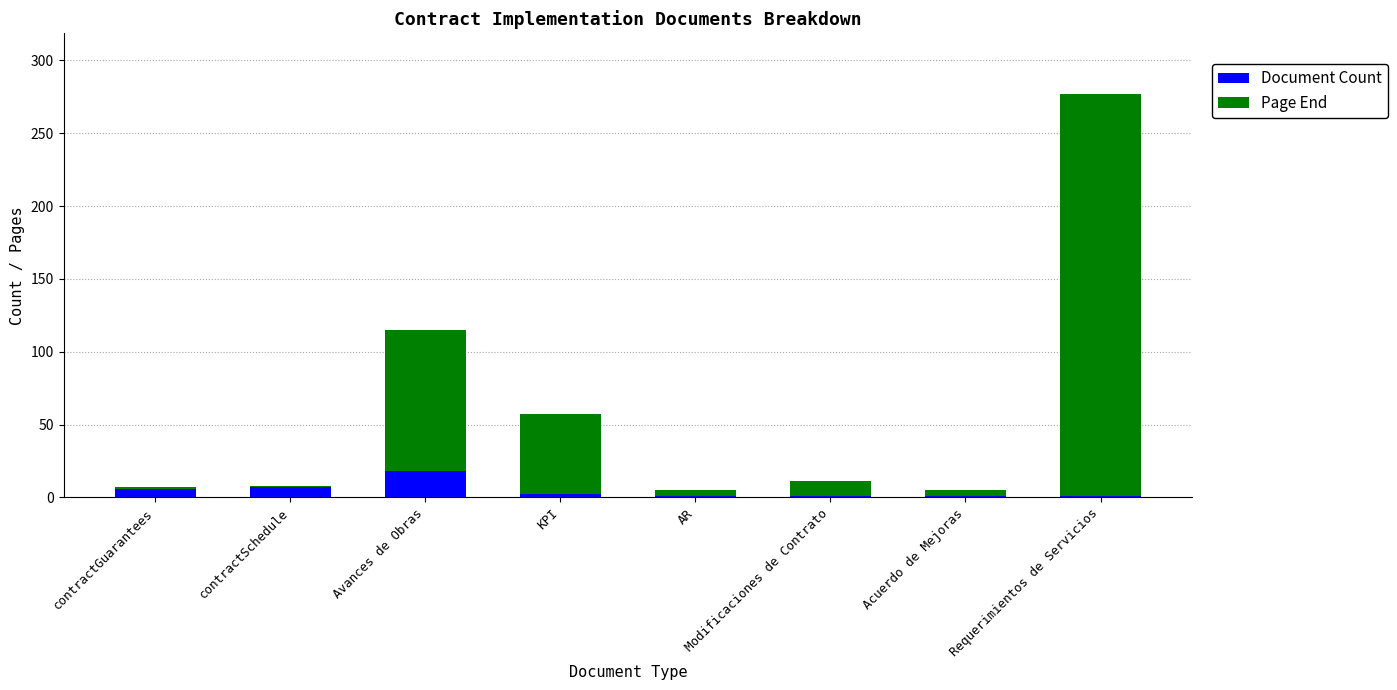

Which category has the highest value in the Document Count series?

Avances de Obras